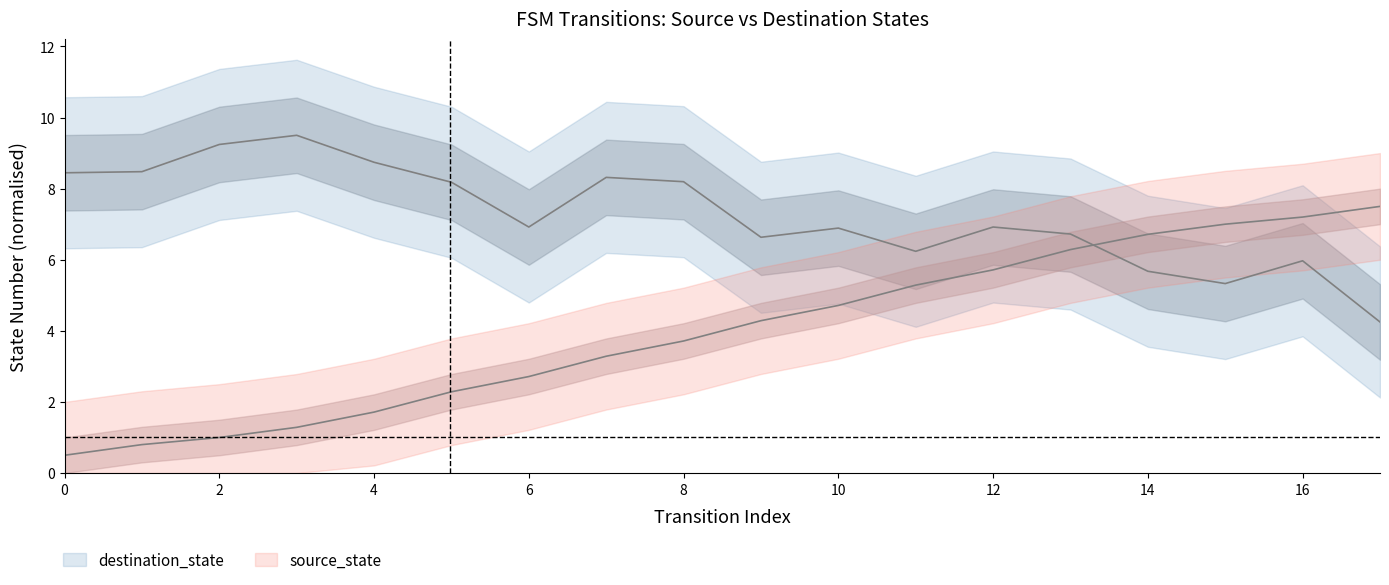

What is the minimum value shown in the chart?

0.5